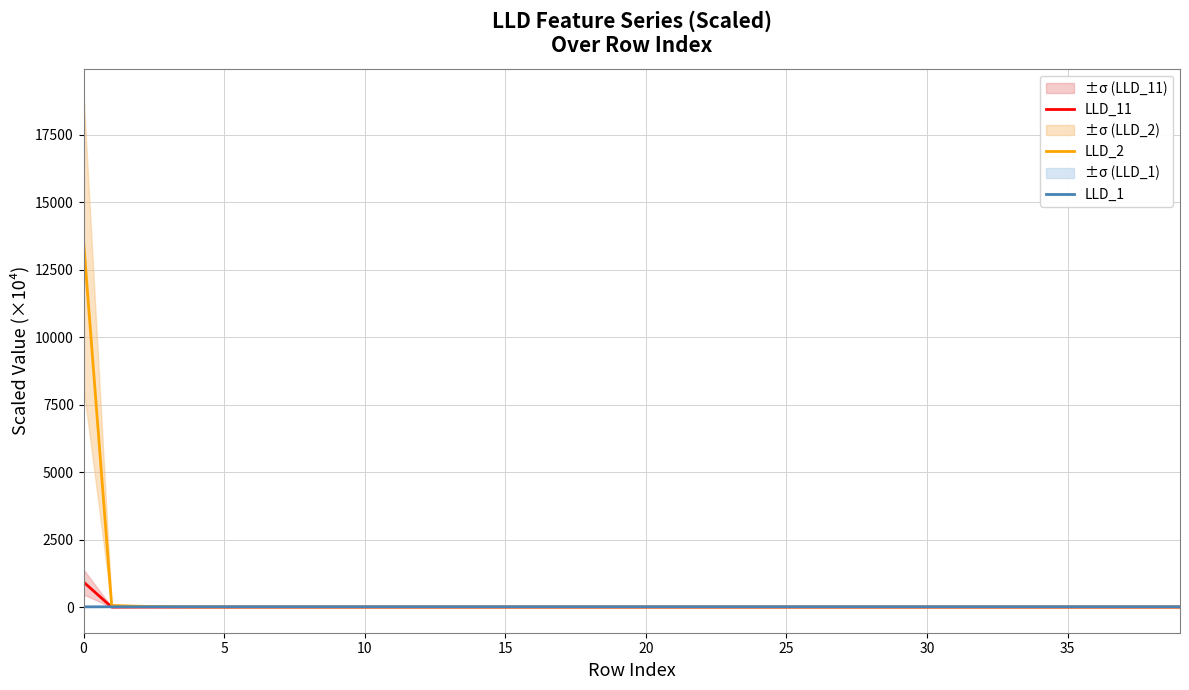

True or false: LLD_2 and LLD_11 cross at least once.

False